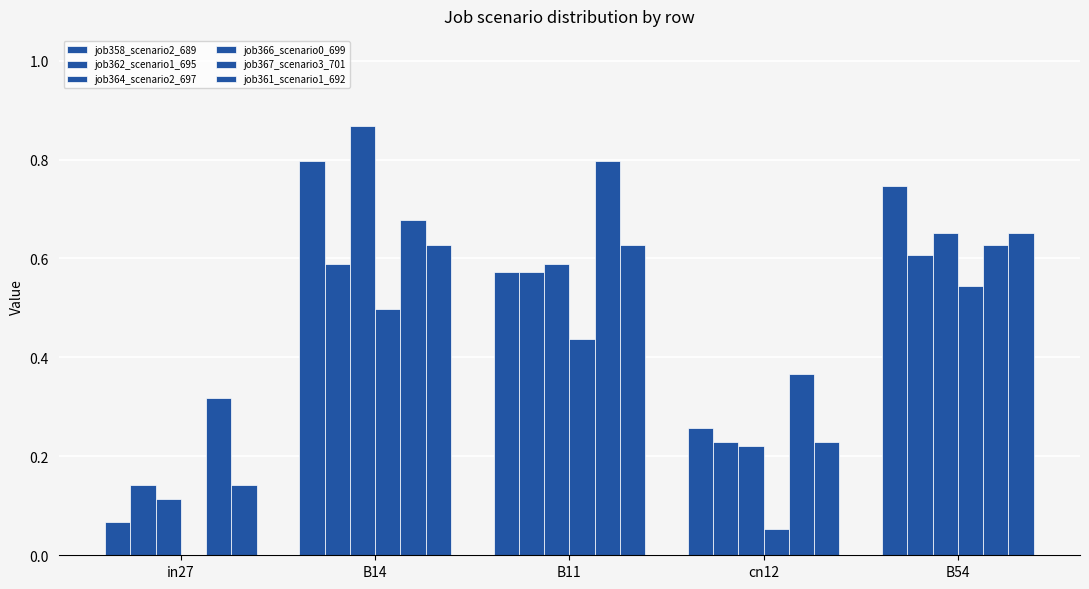

Reading left to right, extract all data points from this chart.

job358_scenario2_689: in27=0.1	B14=0.8	B11=0.6	cn12=0.3	B54=0.7
job362_scenario1_695: in27=0.1	B14=0.6	B11=0.6	cn12=0.2	B54=0.6
job364_scenario2_697: in27=0.1	B14=0.9	B11=0.6	cn12=0.2	B54=0.7
job366_scenario0_699: in27=0.0	B14=0.5	B11=0.4	cn12=0.1	B54=0.5
job367_scenario3_701: in27=0.3	B14=0.7	B11=0.8	cn12=0.4	B54=0.6
job361_scenario1_692: in27=0.1	B14=0.6	B11=0.6	cn12=0.2	B54=0.7